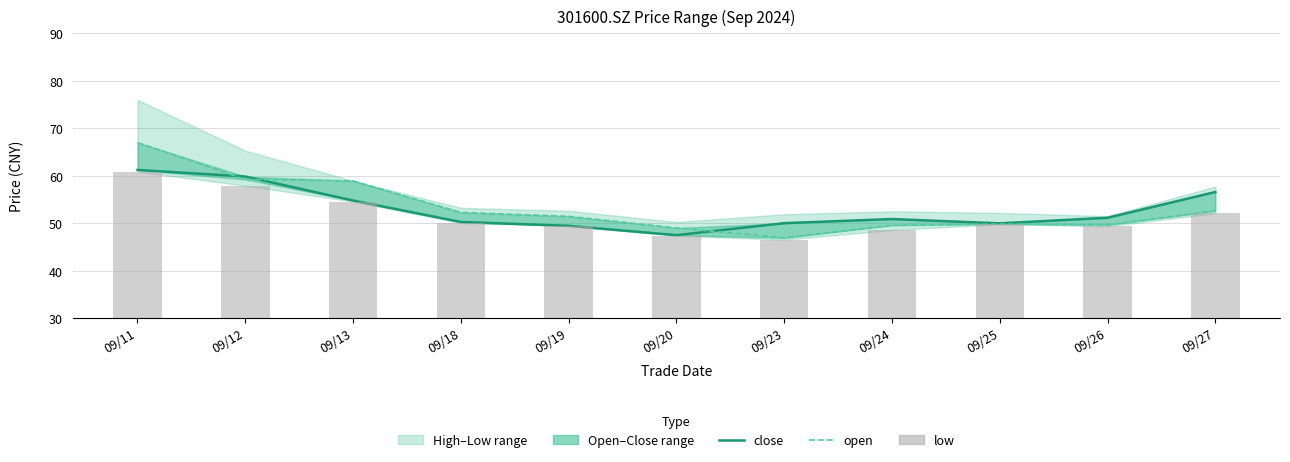

List the series in order of their peak value, lowest first.

low, close, open